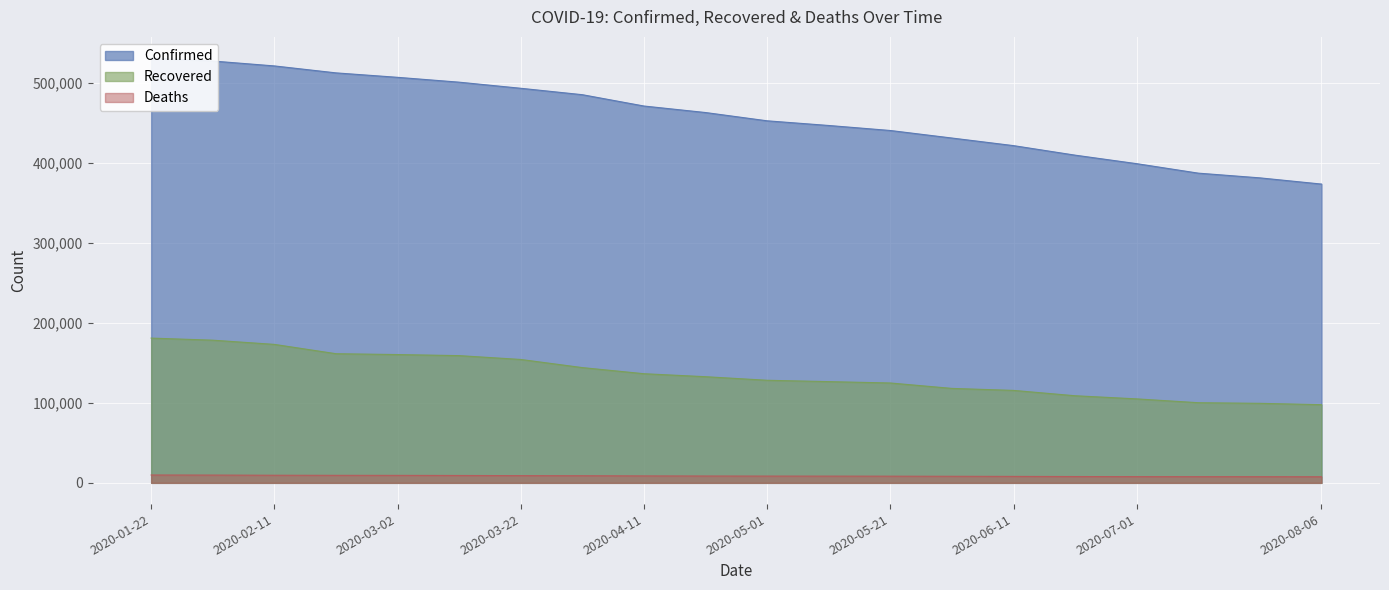

True or false: Recovered and Confirmed cross at least once.

False